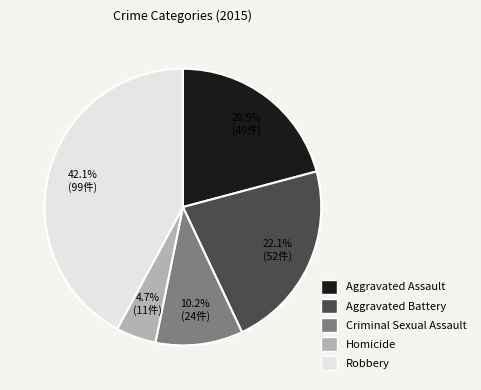

To the nearest percent, what is the average slice percentage?

20%